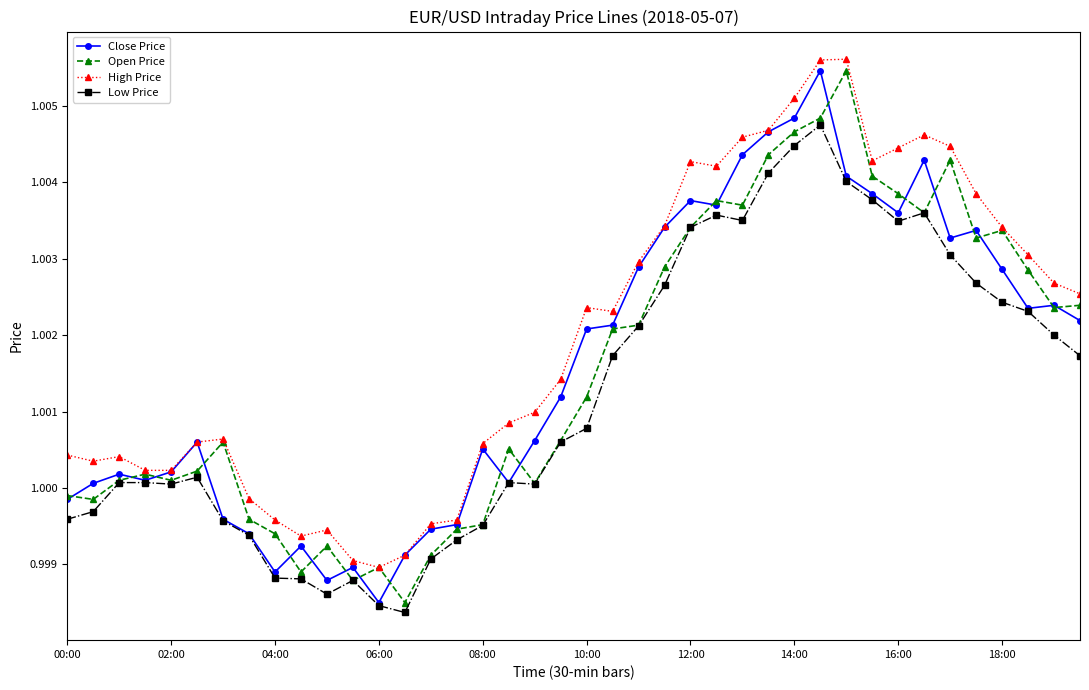

True or false: Low Price has more than 0 points higher than both neighbors.

True